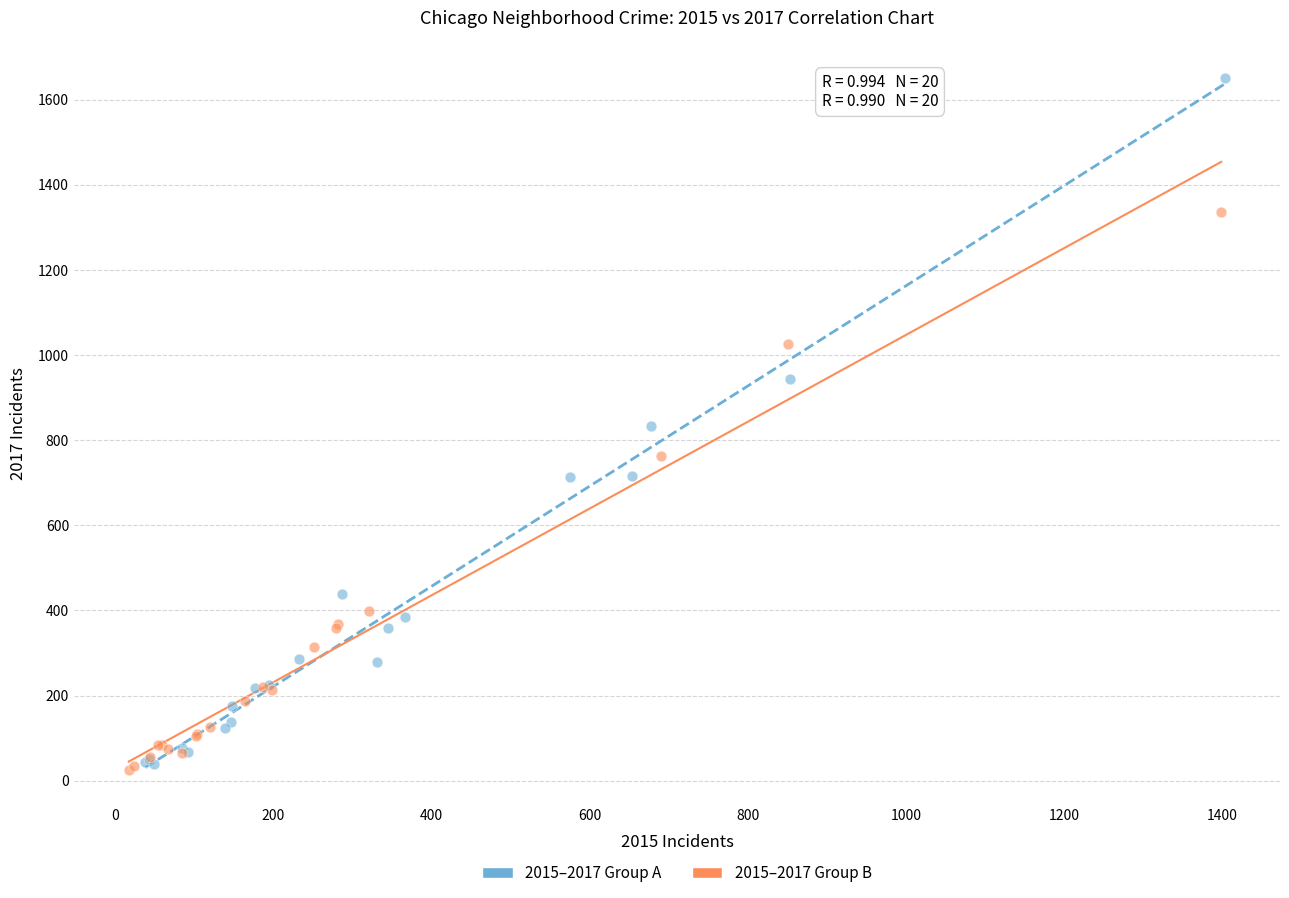

Which series contains the highest Y value?

2015–2017 Group A